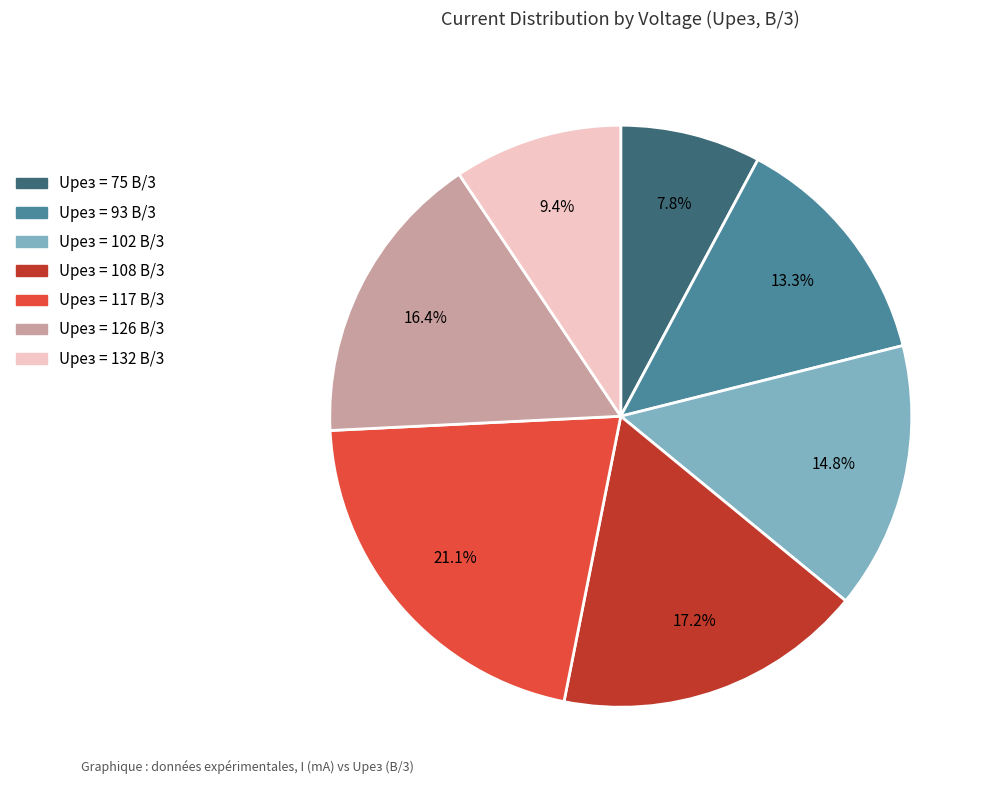

What is the ratio of the value at Uрез = 126 В/3 to the value at Uрез = 75 В/3?

2.1